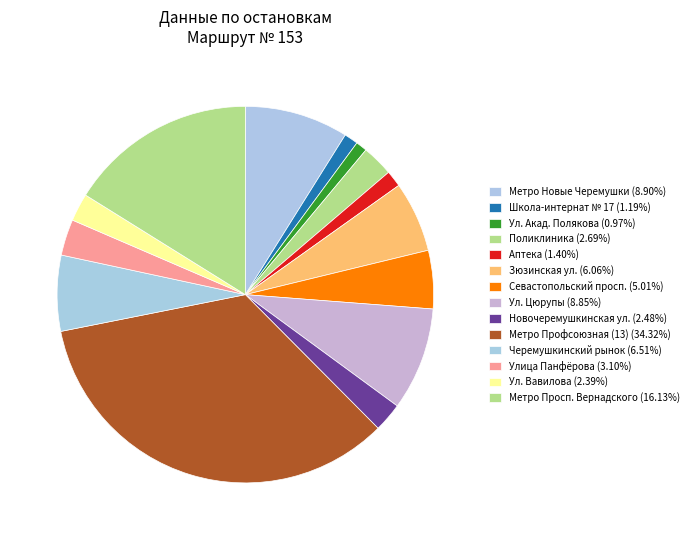

The Севастопольский просп. slice represents 5% of the pie. True or false?

True